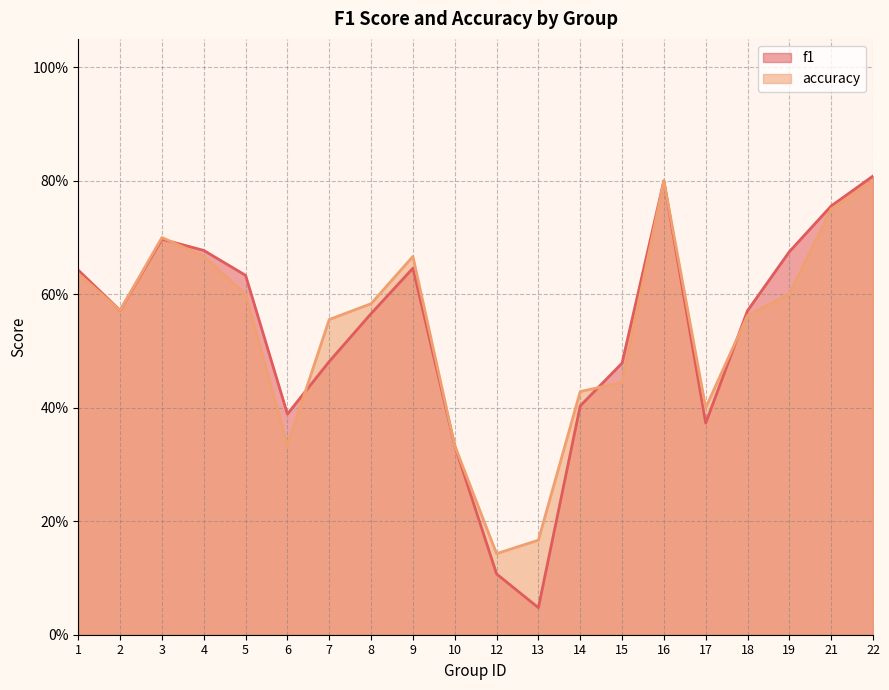

Count the number of categories in the chart.

20